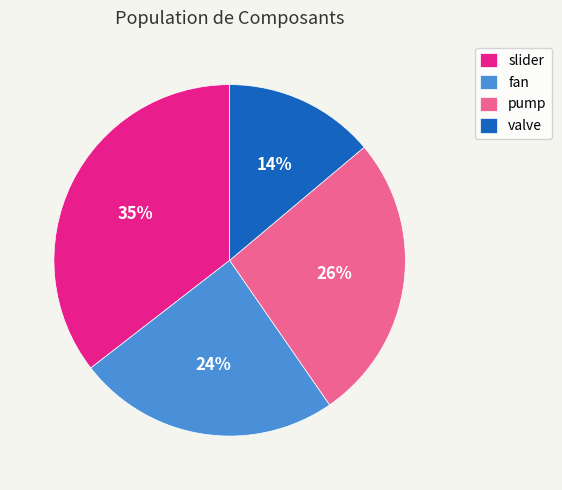

Which slice is the smallest?

valve